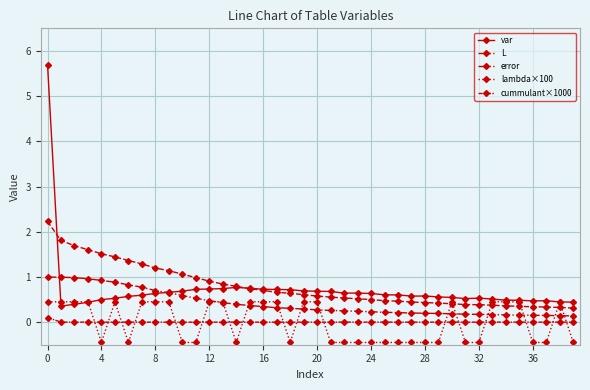

True or false: L and error intersect in this chart.

False